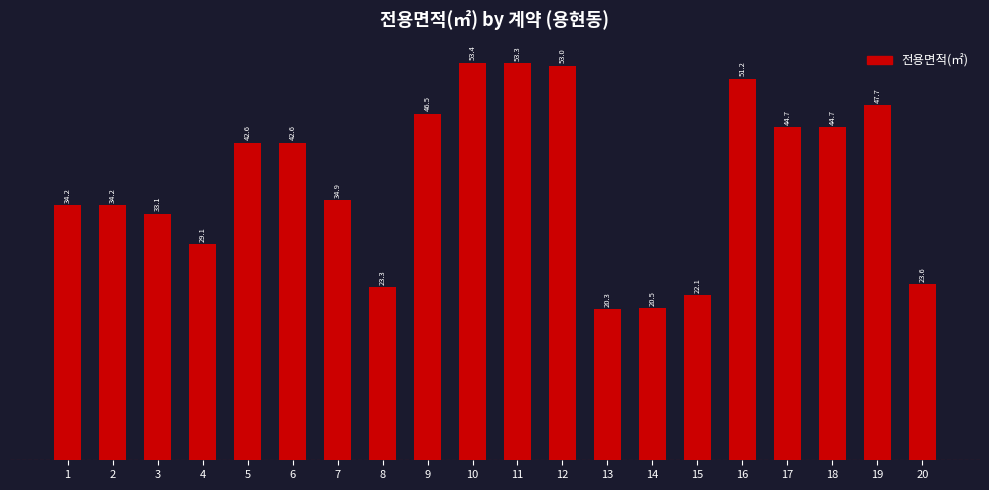

What is the difference between the values at 15 and 10?

31.2